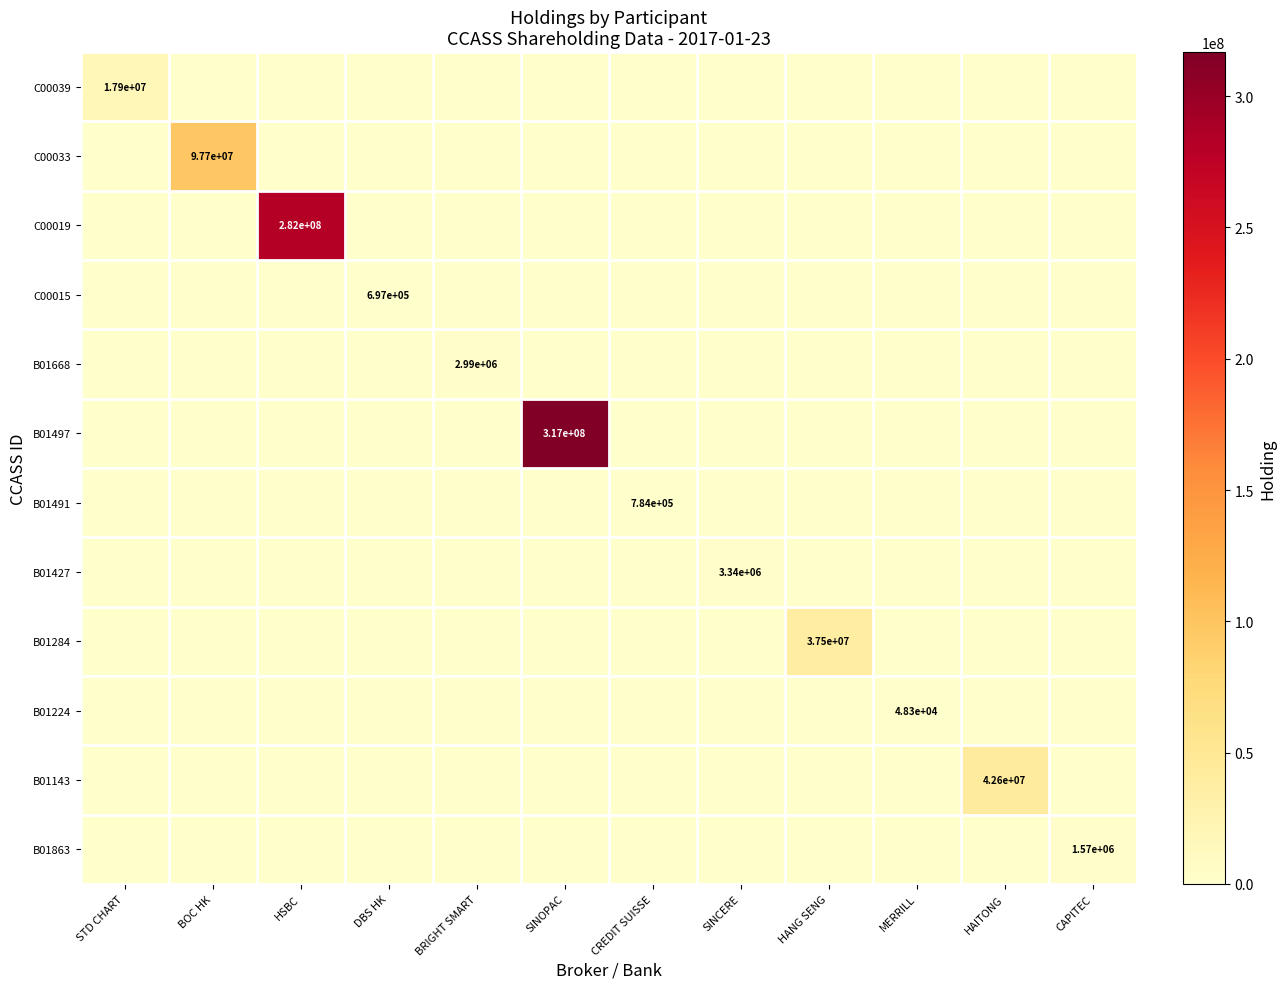

What is the spread (max minus min) of values at SINCERE?

3335000